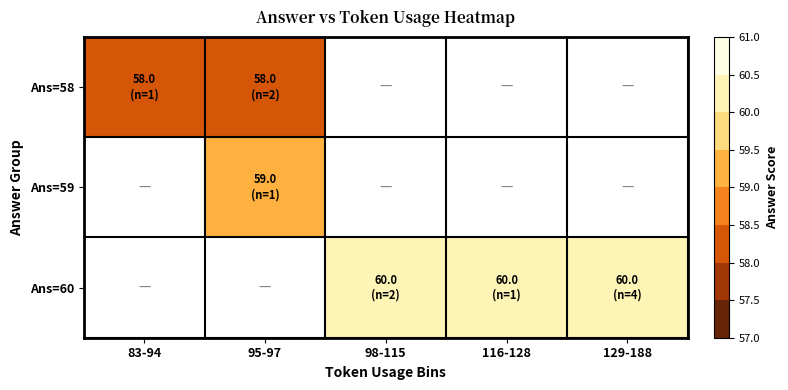

What value does the Ans=60 series have at 129-188?

60.0